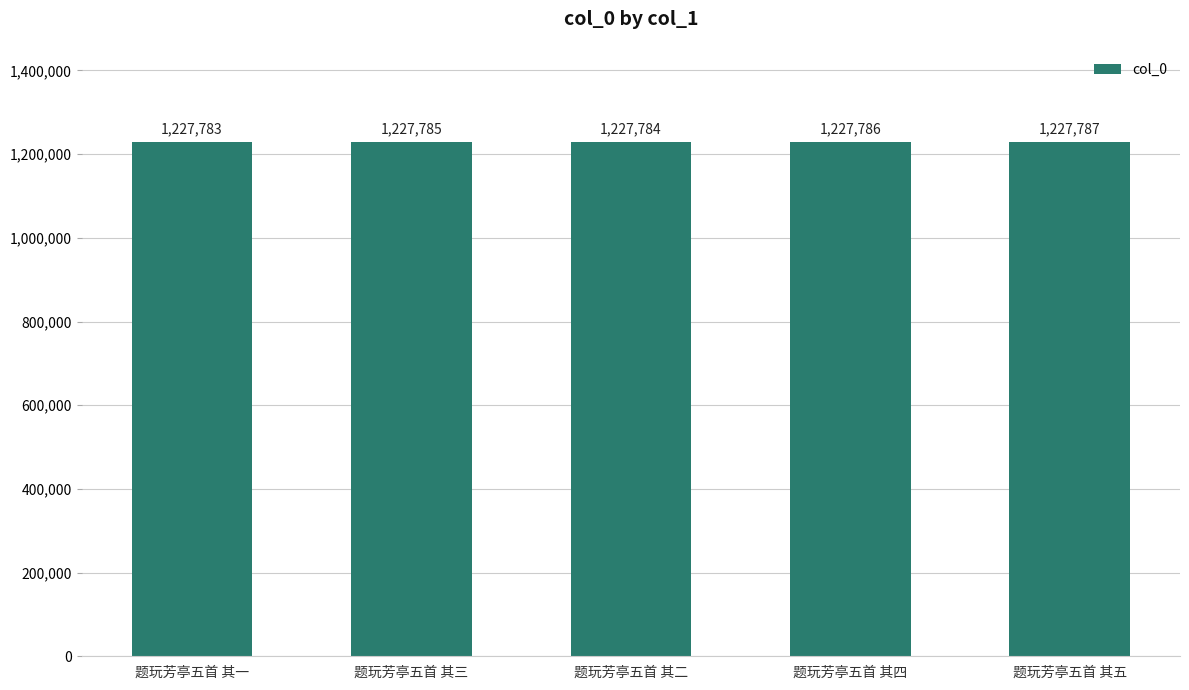

What is the label of the 4th bar from the right?

题玩芳亭五首 其三